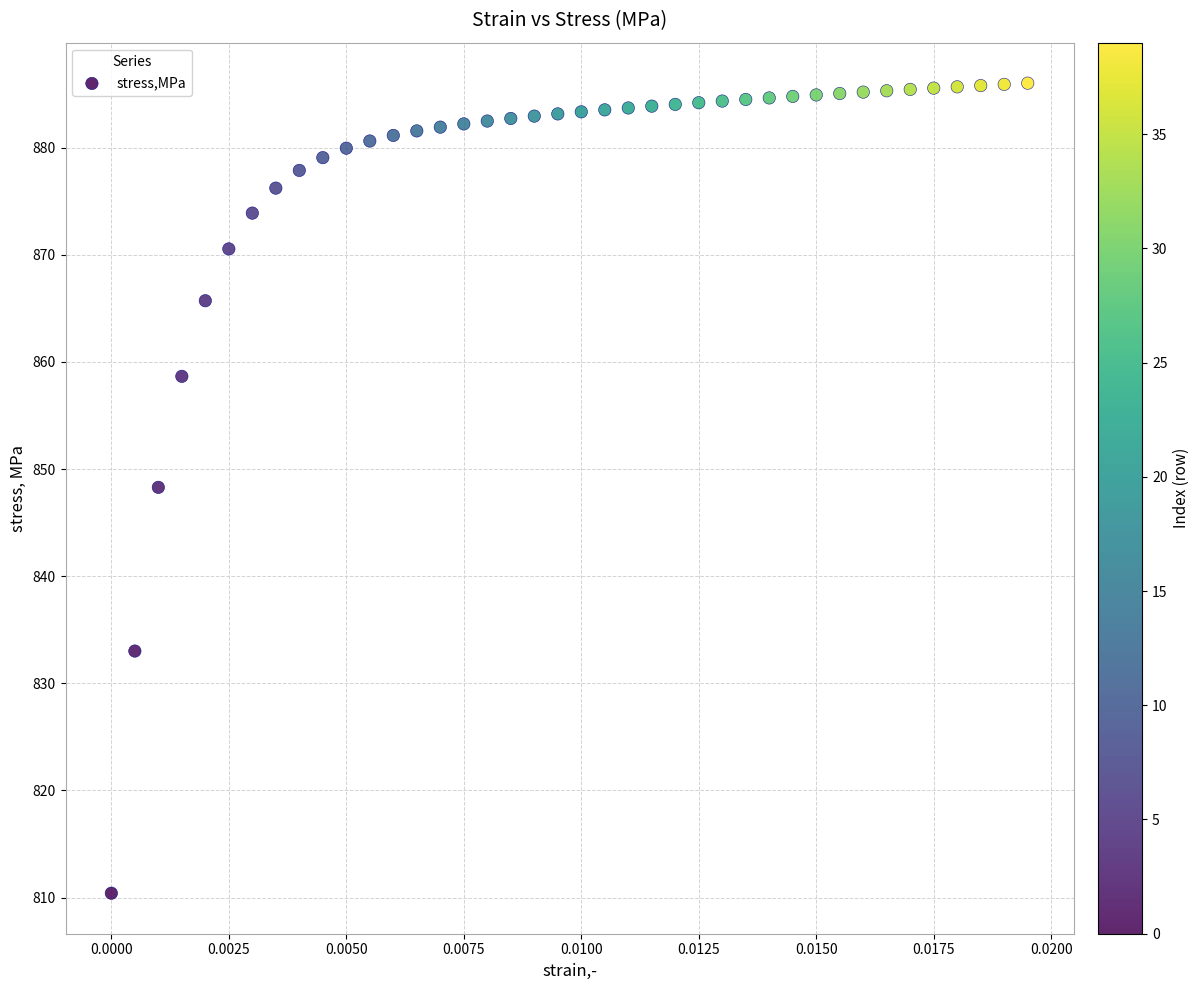

What is the range of Y values (max minus min)?

75.6